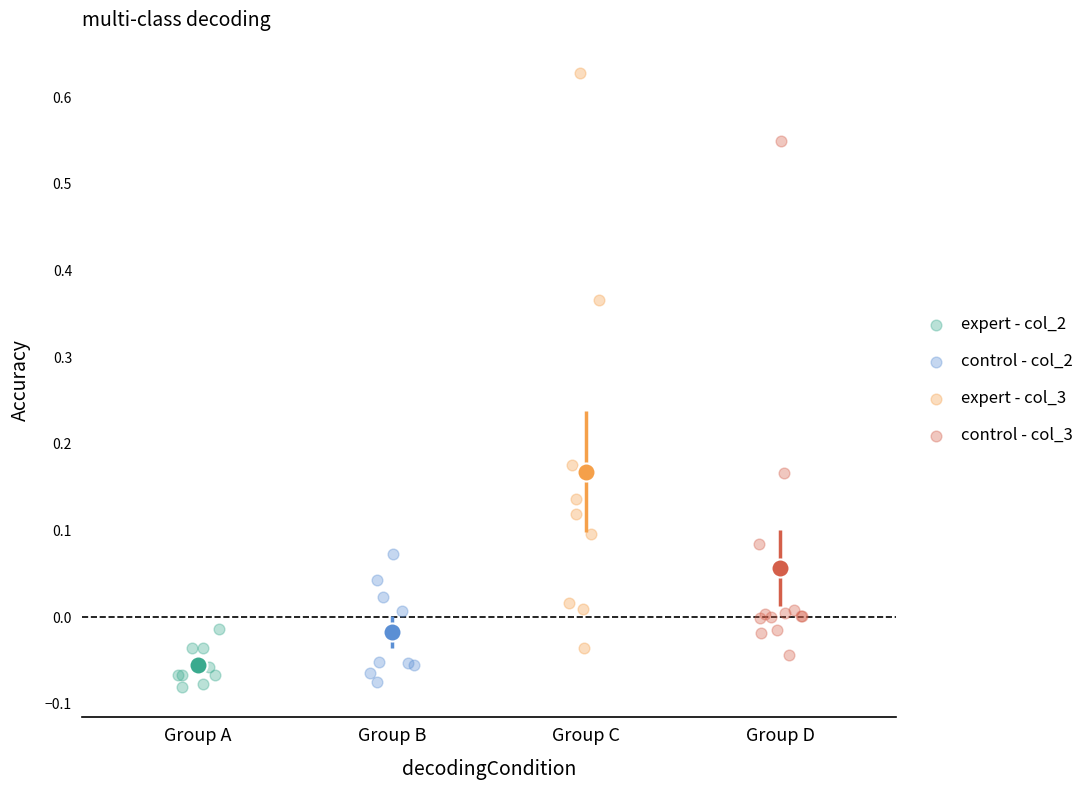

Which series has the largest Y range (max minus min)?

expert - col_3